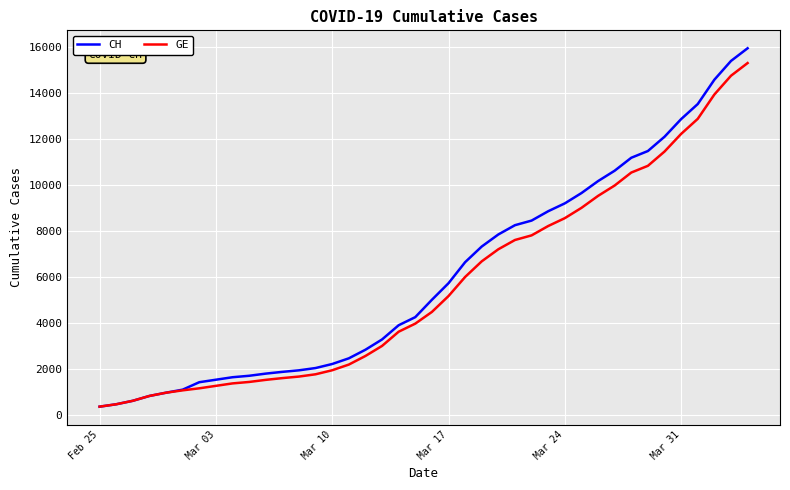

Which series has the widest spread of values?

CH